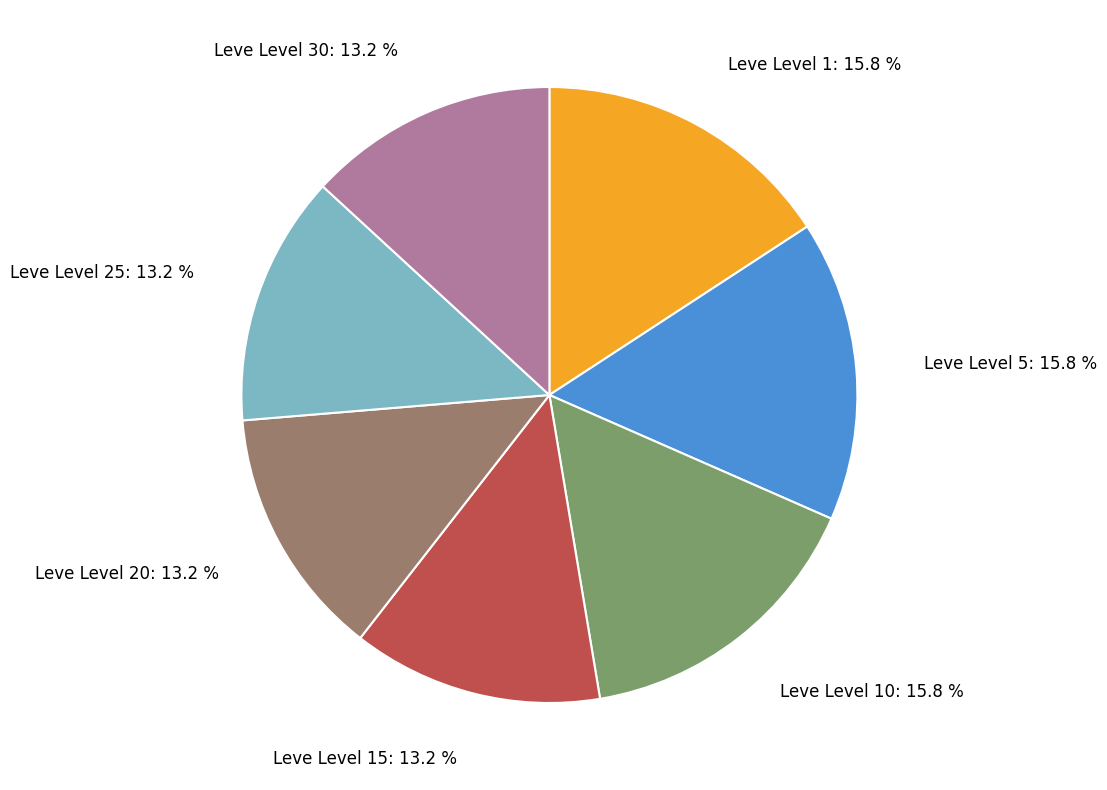

Is there a majority slice in this chart?

No